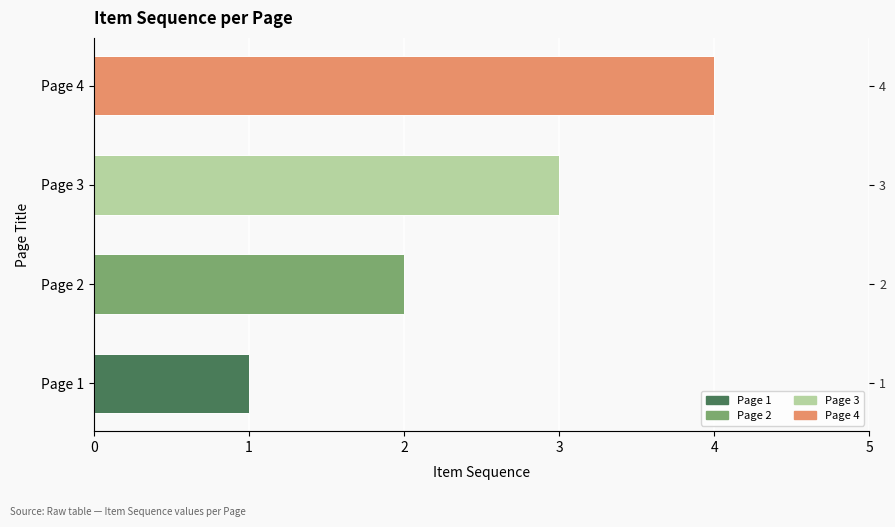

The chart shows a value of 7 at 3. True or false?

False